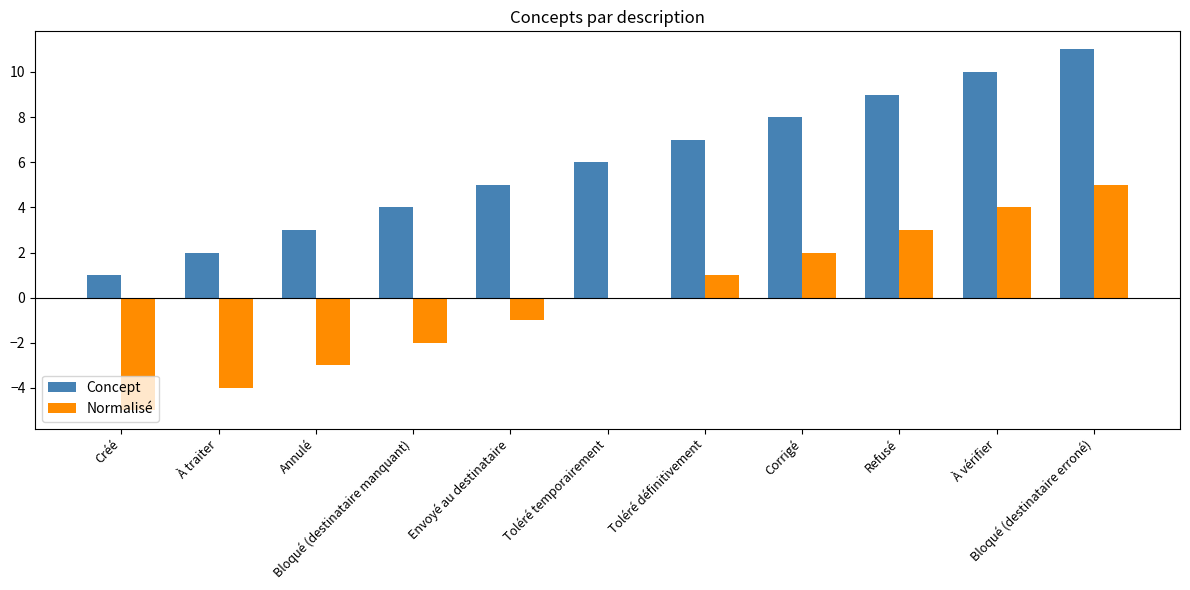

At which label is Concept closest to 6?

Toléré temporairement